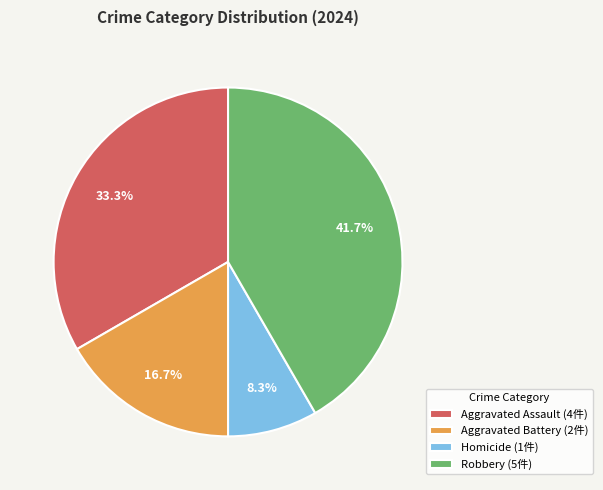

Does any single category account for the majority?

No